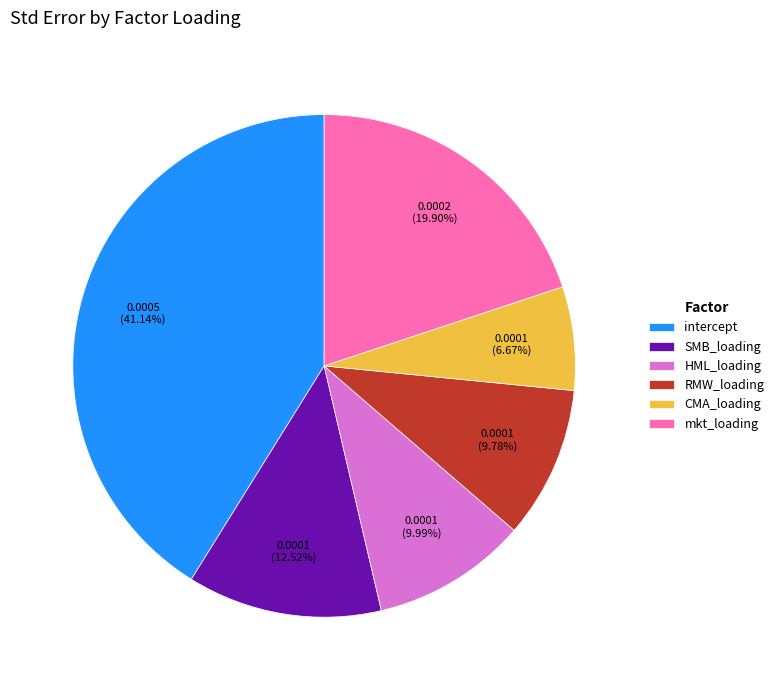

How many slices are in this pie chart?

6